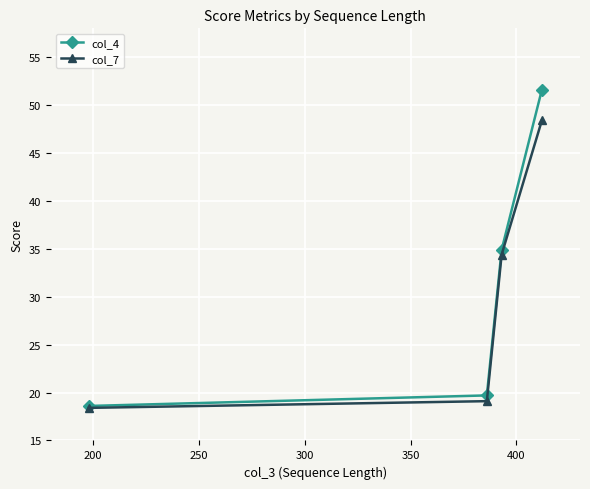

What is the maximum value for col_4?

51.6